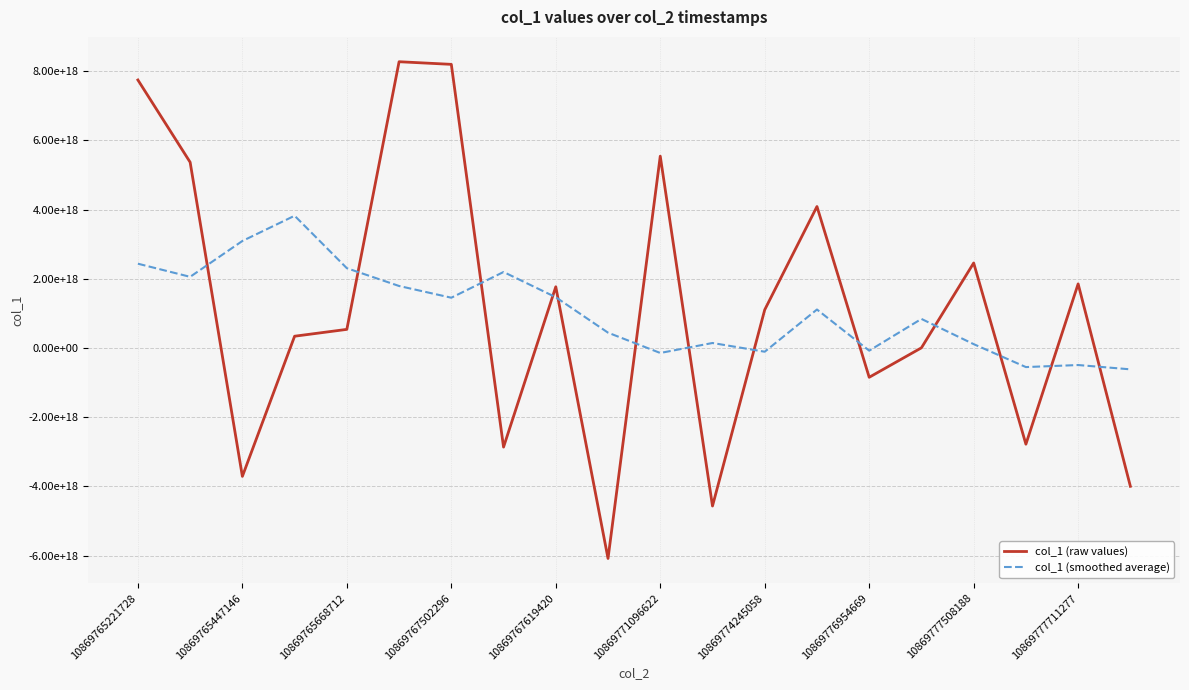

What are all the series names shown in the legend?

col_1 (raw values), col_1 (smoothed average)